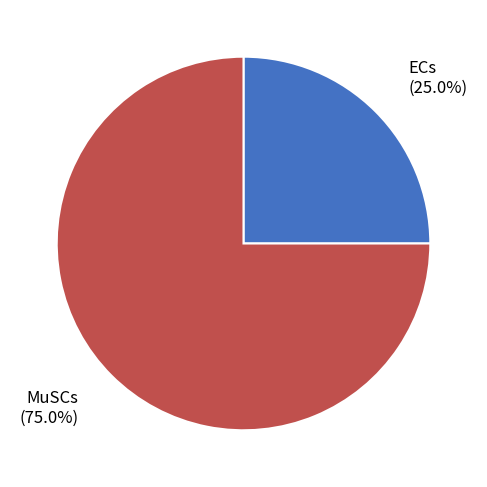

Do MuSCs and ECs together represent more than half of the pie?

Yes